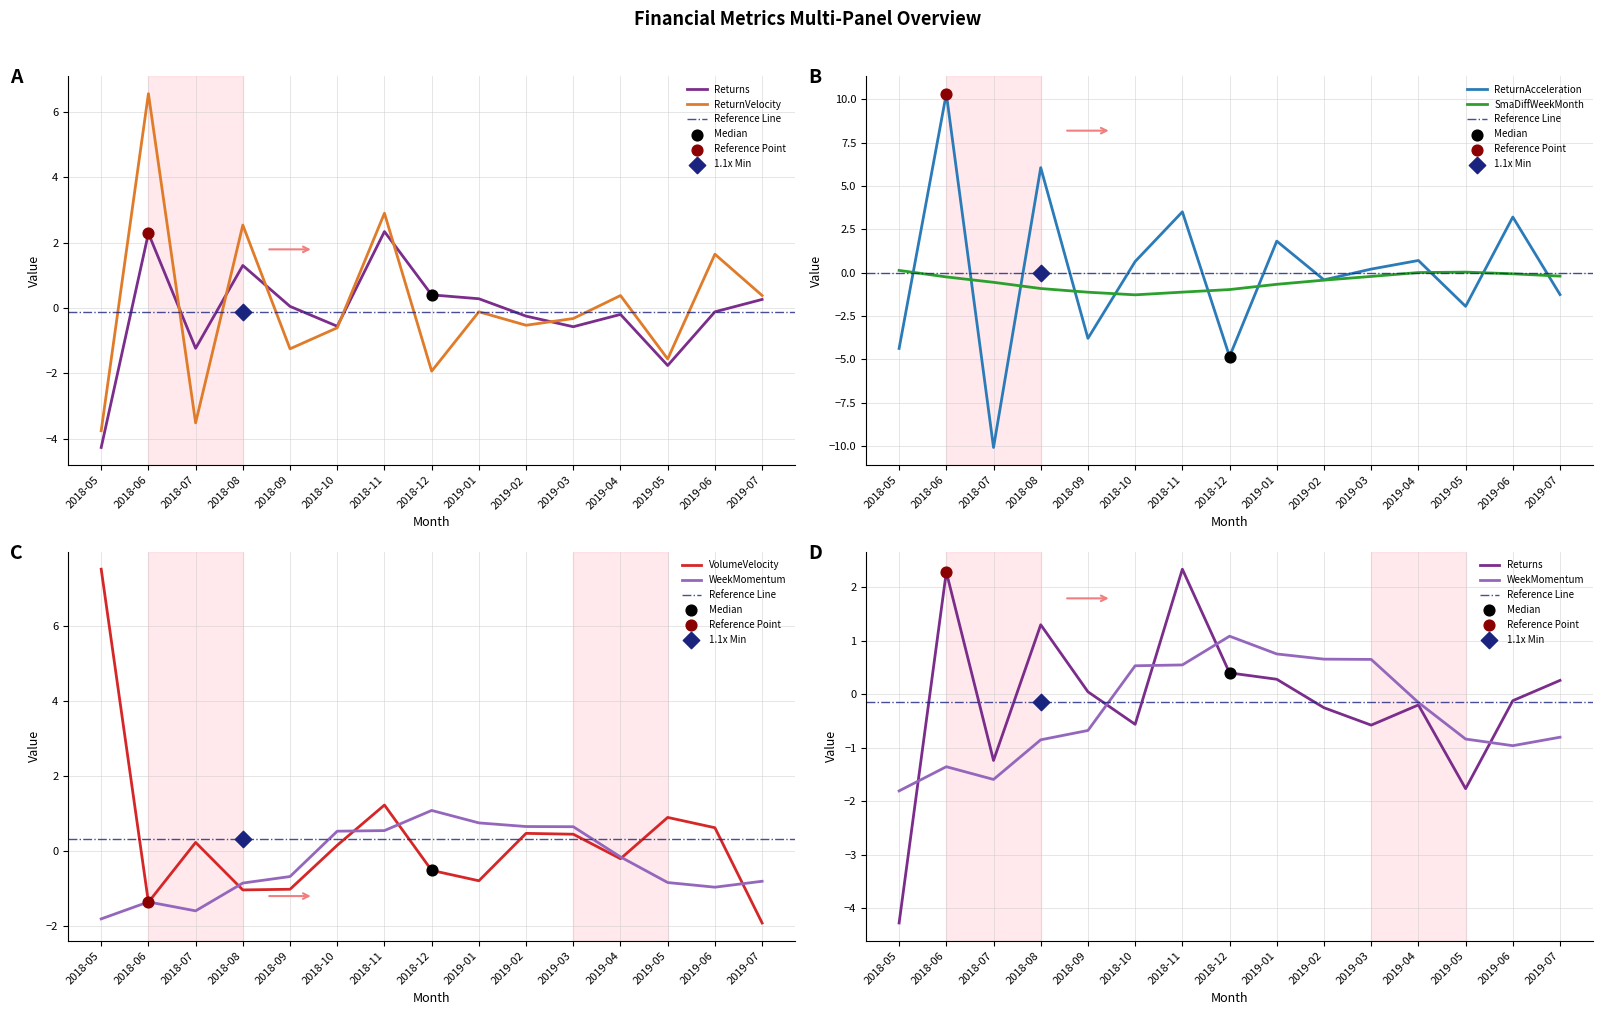

Is the value of ReturnVelocity at 2019-02 greater than the value of WeekMomentum at 2018-10?

No